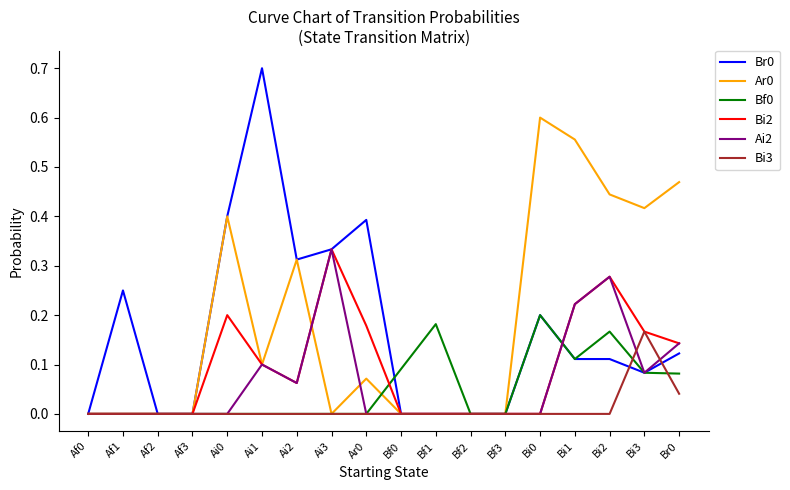

What position from the left is Af2?

3